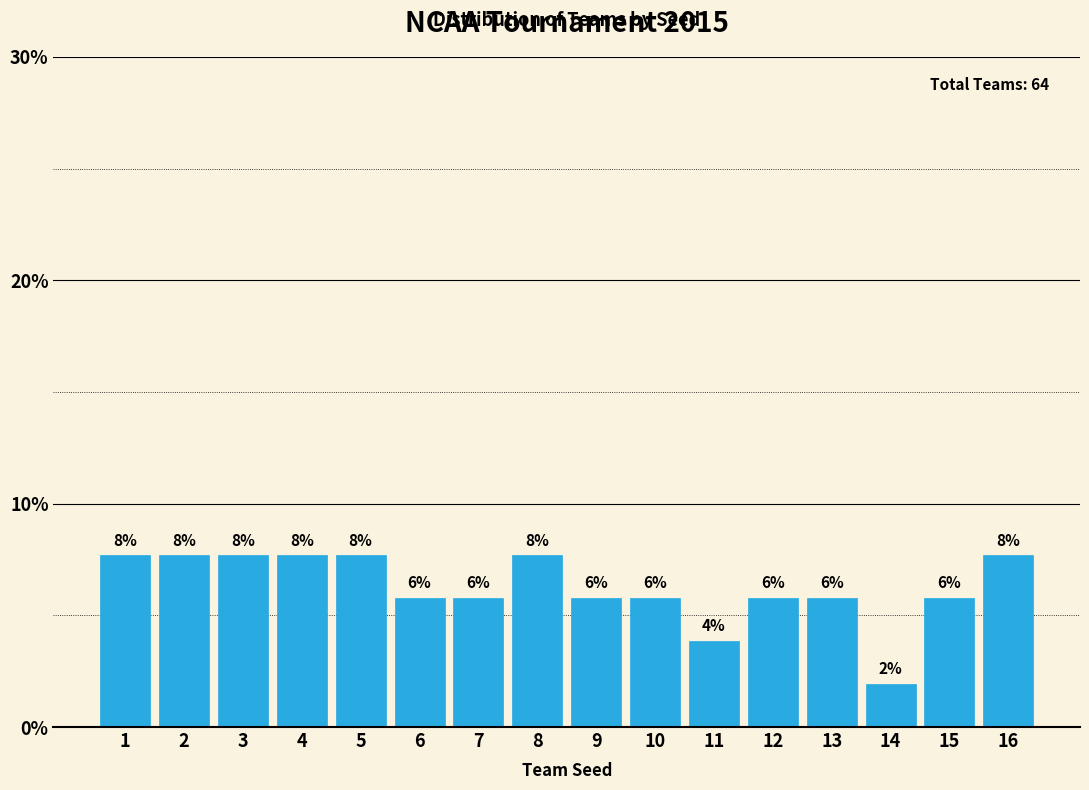

Are the bars horizontal?

No